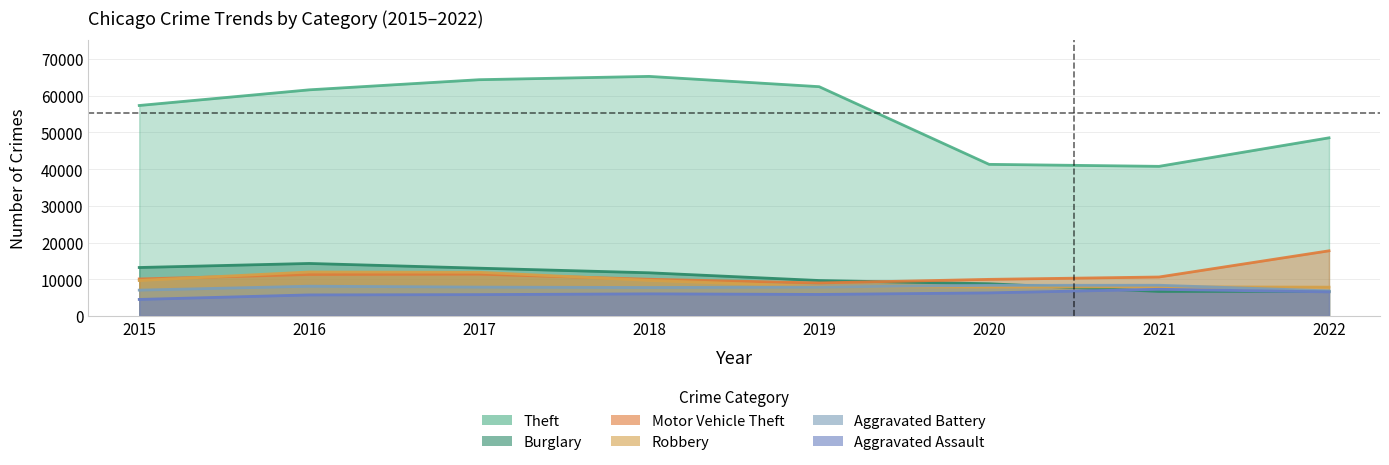

What is the value of the Aggravated Assault point at the 8th from the left?

6534